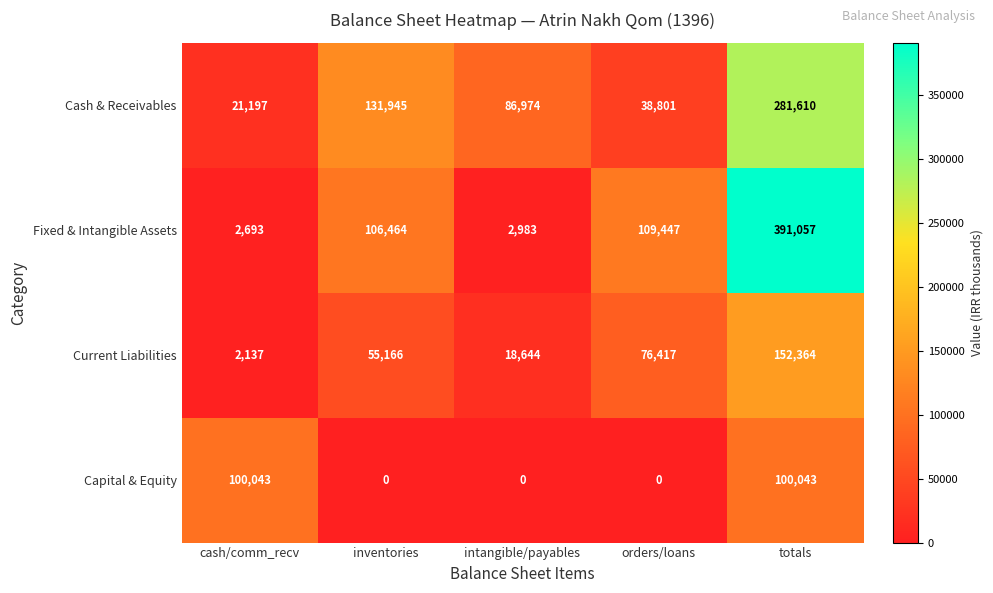

Which series changed the most between orders/loans and totals?

Fixed & Intangible Assets